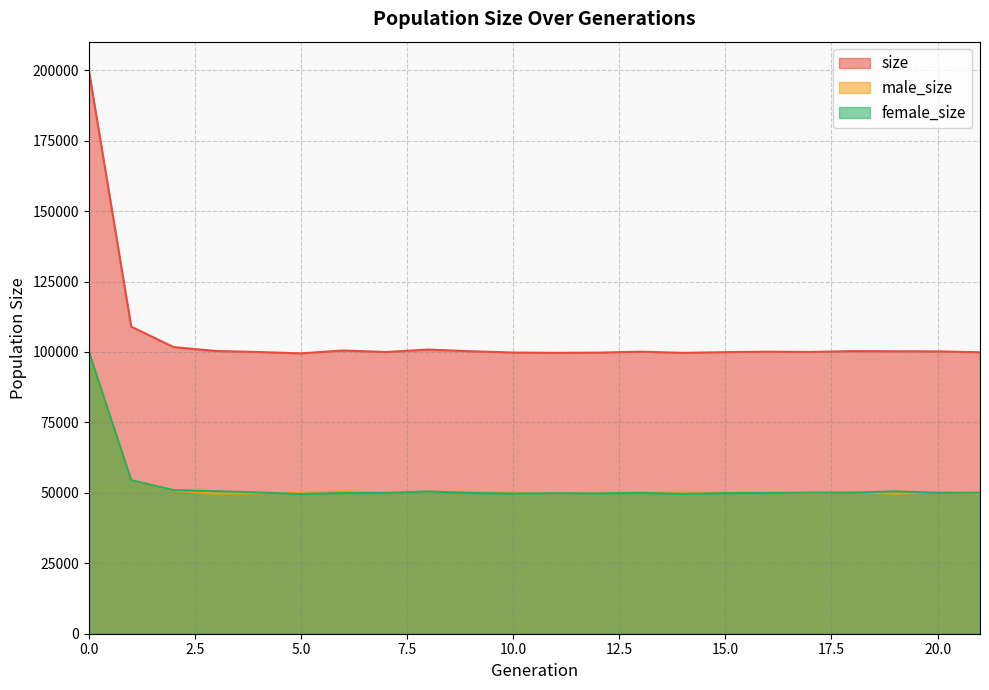

What is the maximum value shown in the chart?

200145